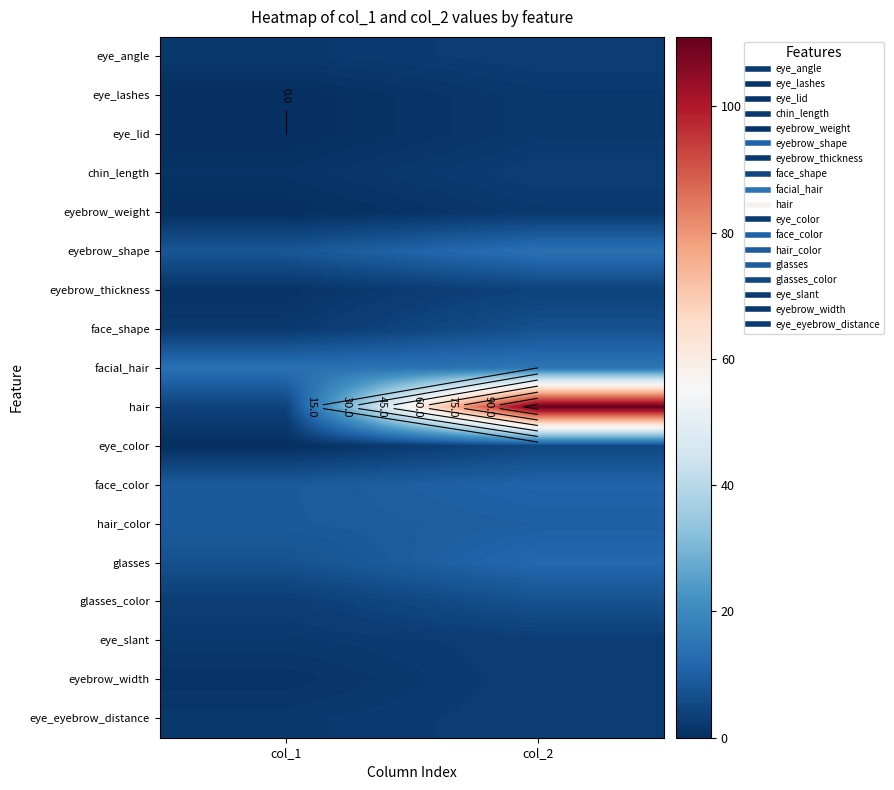

What is the sum of the chin_length values at col_1 and col_2?

4